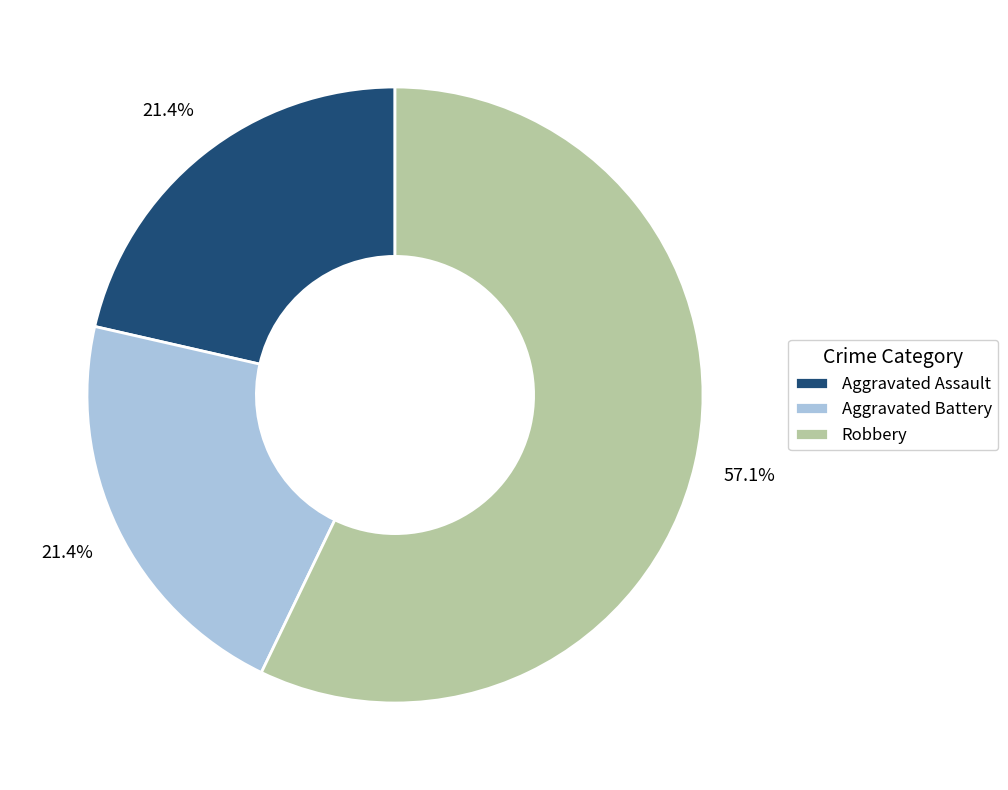

What is the largest slice in the pie chart?

Robbery